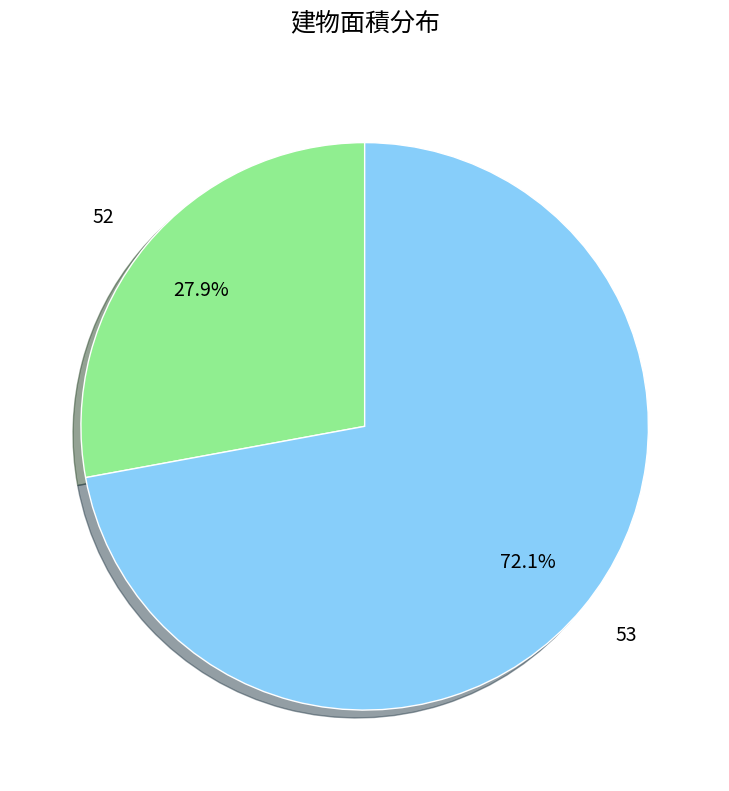

What percentage is the 52 slice, to the nearest percent?

28%